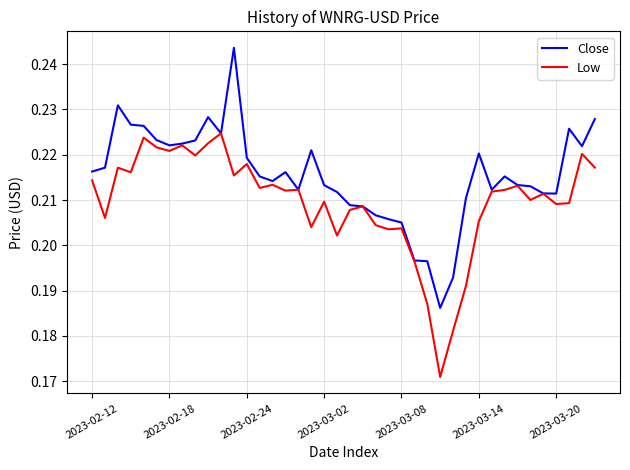

How many categories are shown in the chart?

40